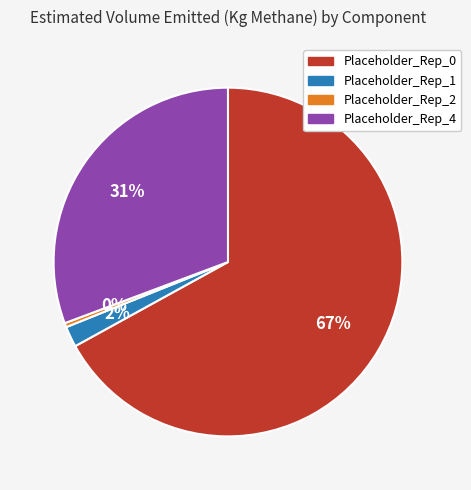

To the nearest percent, what is the average slice percentage?

25%